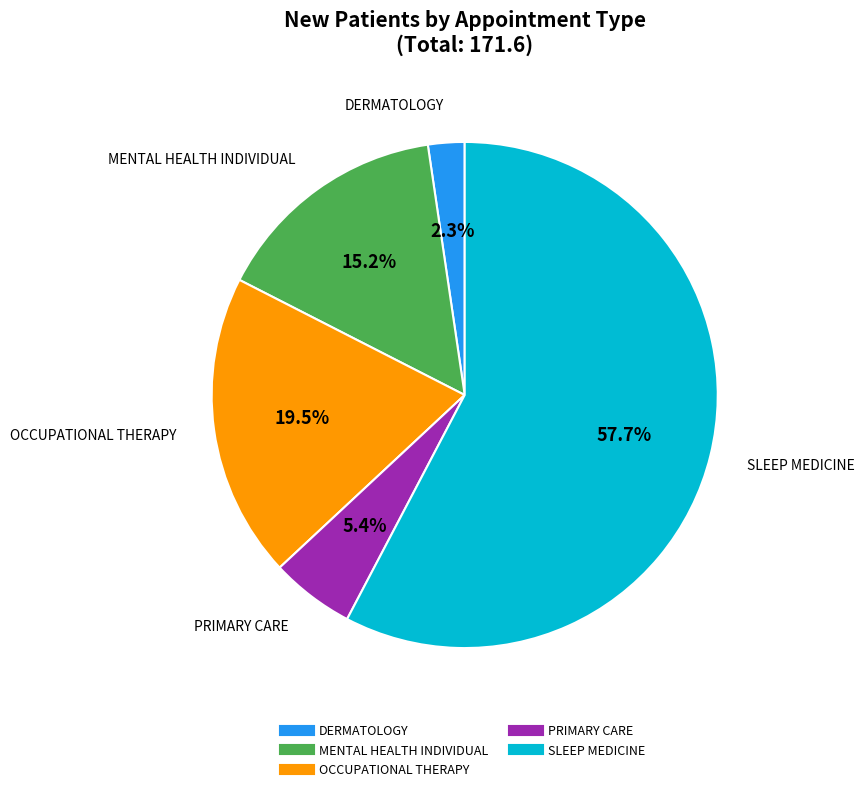

Is there a majority slice in this chart?

Yes